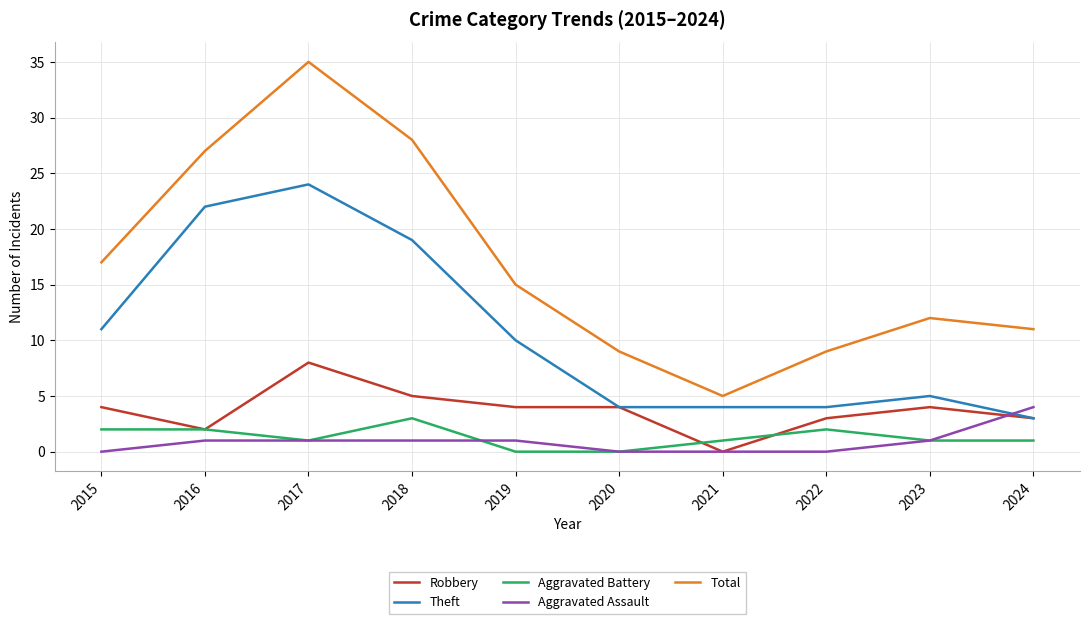

True or false: Total and Aggravated Battery intersect in this chart.

False